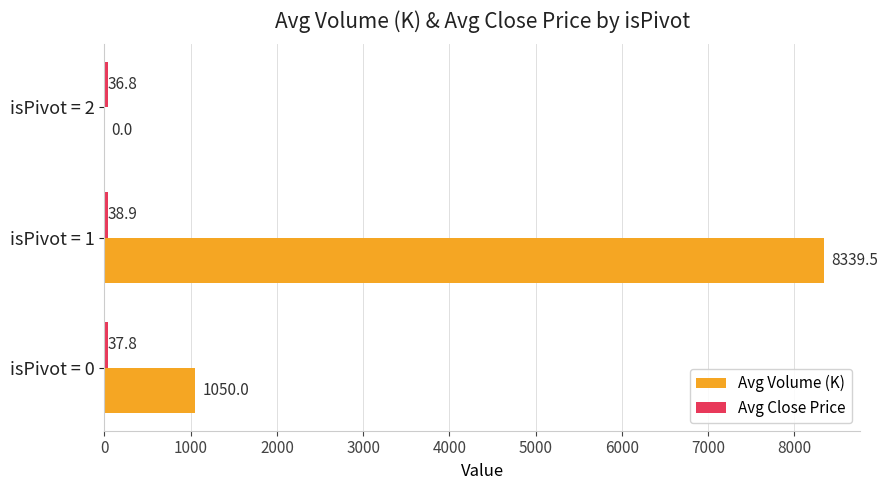

What is the maximum value shown in the chart?

8339.5